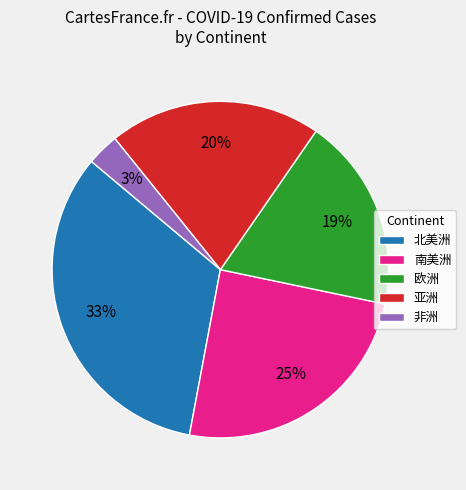

To the nearest percent, what is the average slice percentage?

20%